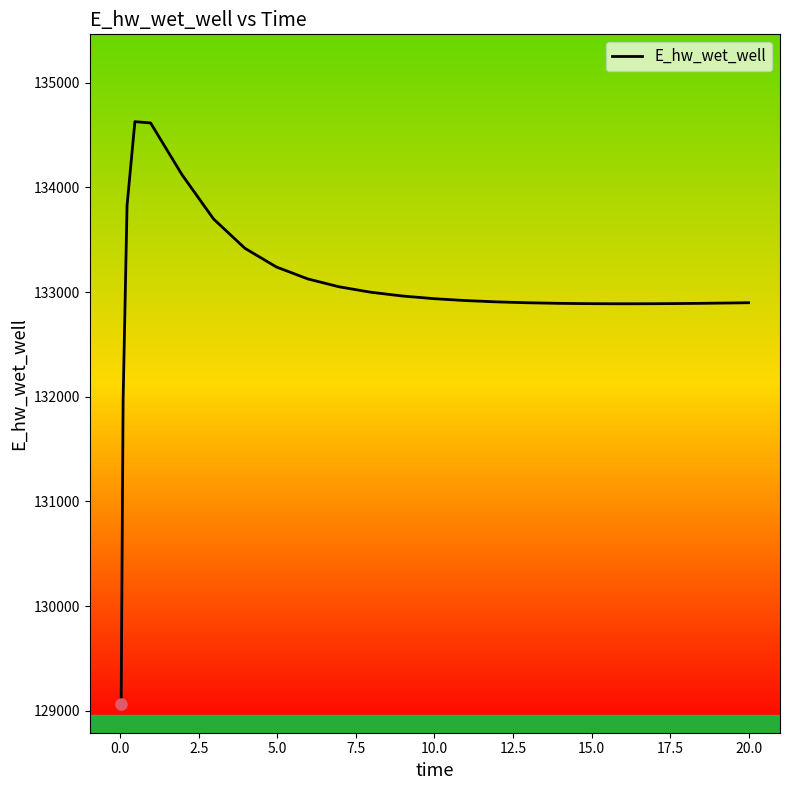

What is the maximum value shown in the chart?

134627.0